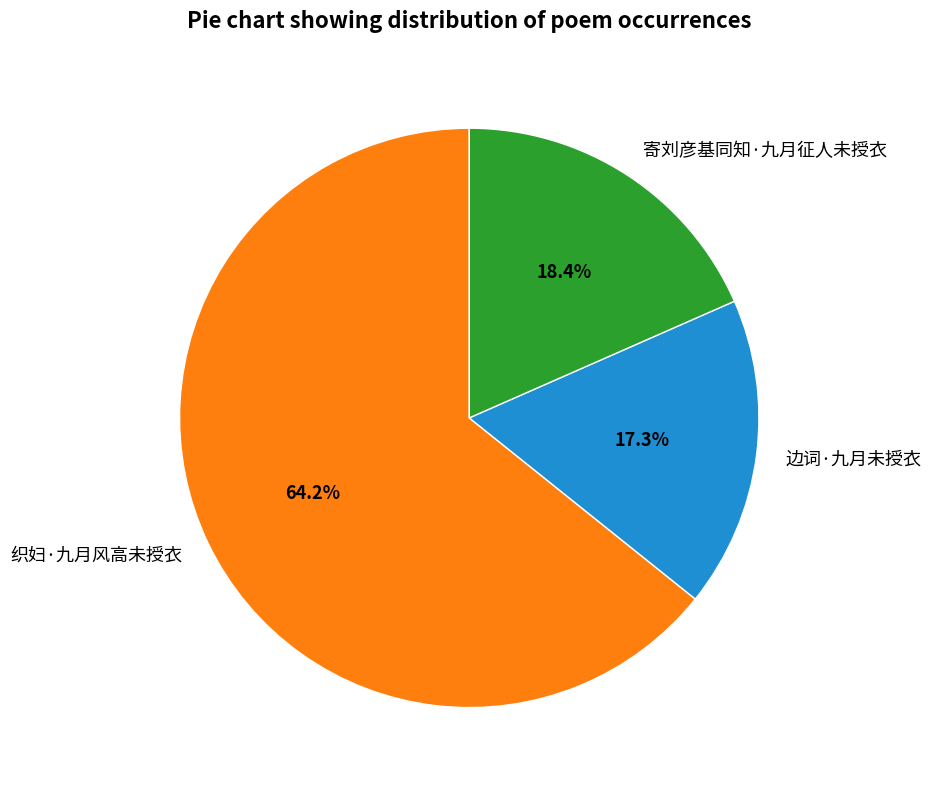

Do 寄刘彦基同知·九月征人未授衣 and 织妇·九月风高未授衣 together represent more than half of the pie?

Yes